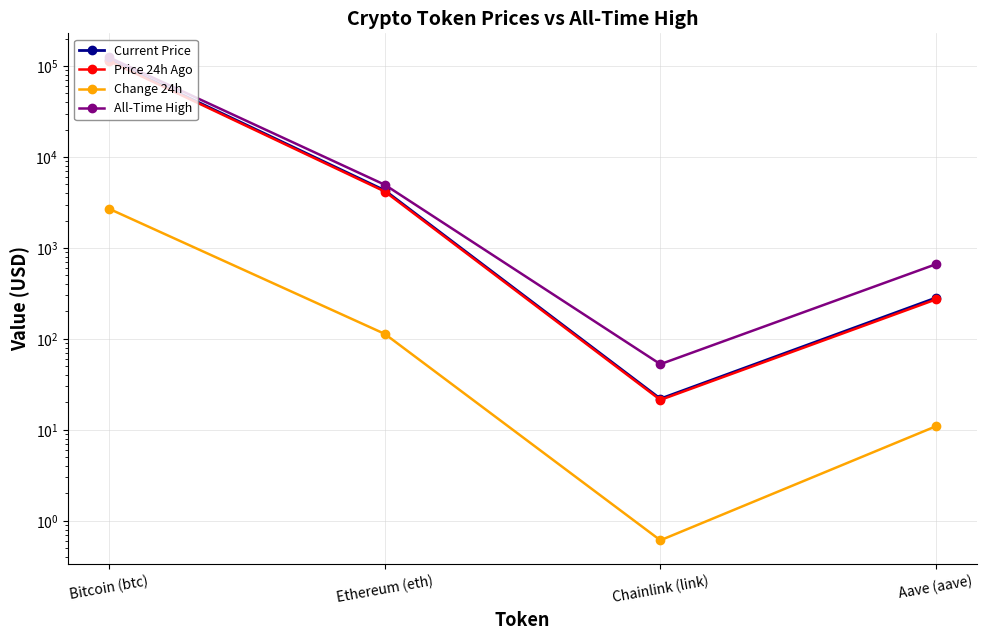

Reading left to right, what are all the values shown in this chart?

Current Price: 116176.0	4283.7	21.9	282.3
Price 24h Ago: 113488.0	4170.4	21.3	271.4
Change 24h: 2688.0	113.3	0.6	10.9
All-Time High: 124128.0	4946.1	52.7	661.7